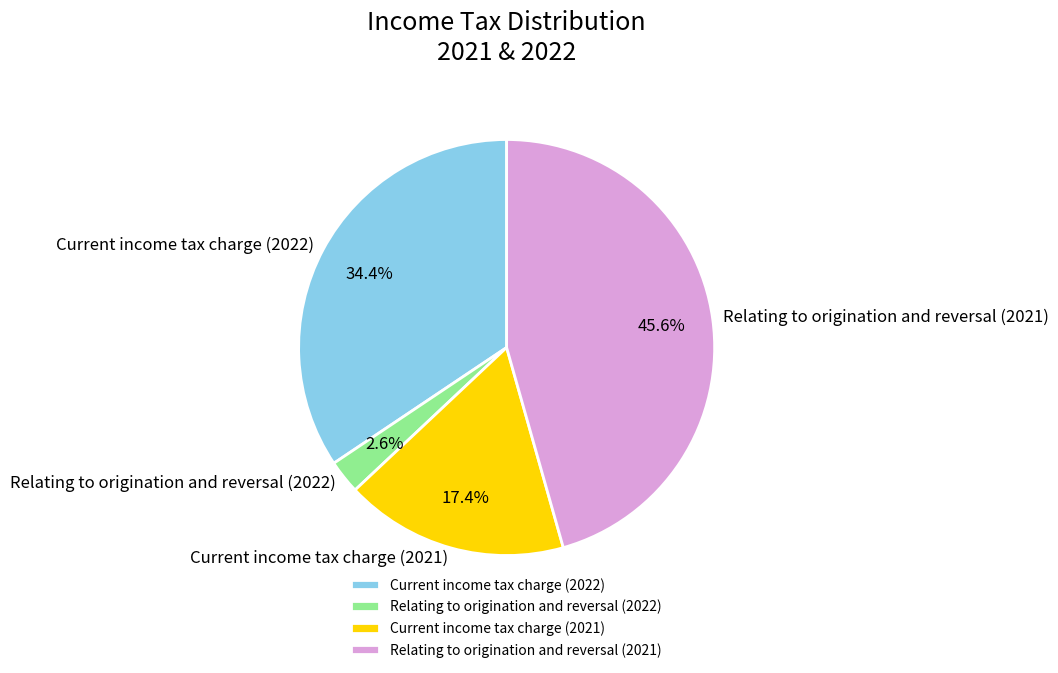

Rank the categories by value from lowest to highest.

Relating to origination and reversal (2022), Current income tax charge (2021), Current income tax charge (2022), Relating to origination and reversal (2021)